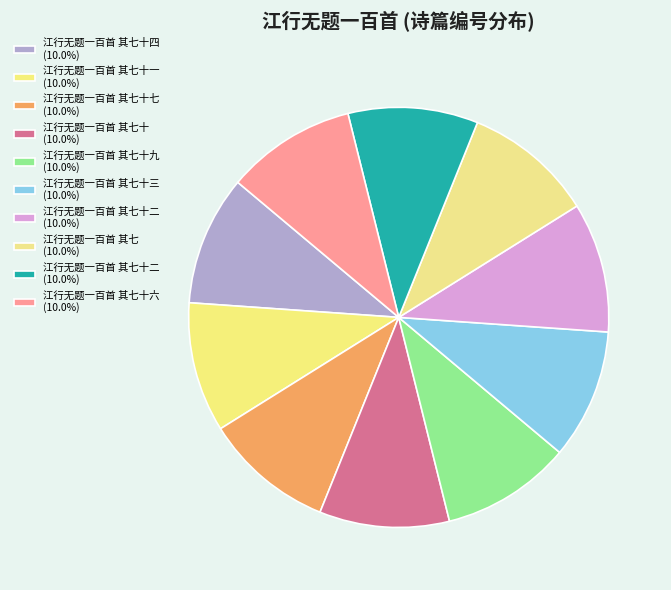

Count the number of slices in the pie.

10